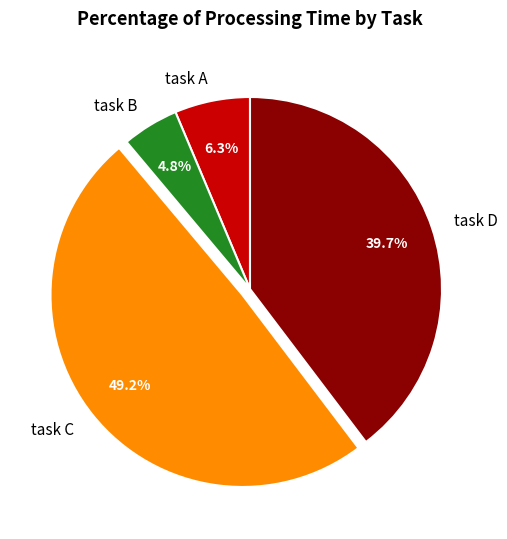

Is there any slice that represents more than half of the pie?

No